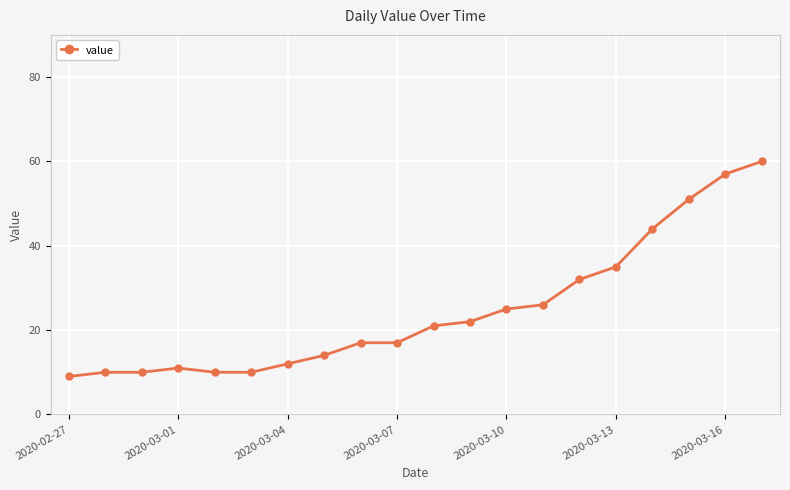

What is the smallest value displayed?

9